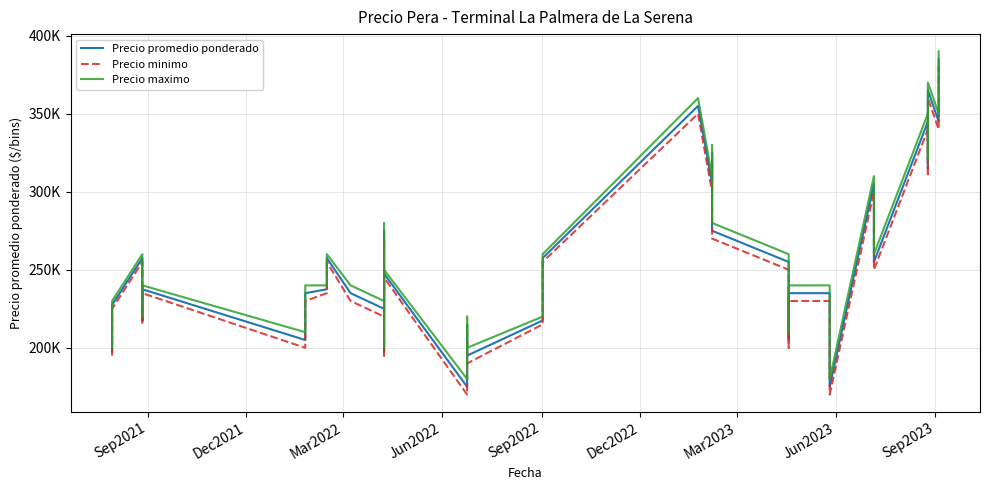

What is the label of the 40th point from the right?

Sep2021